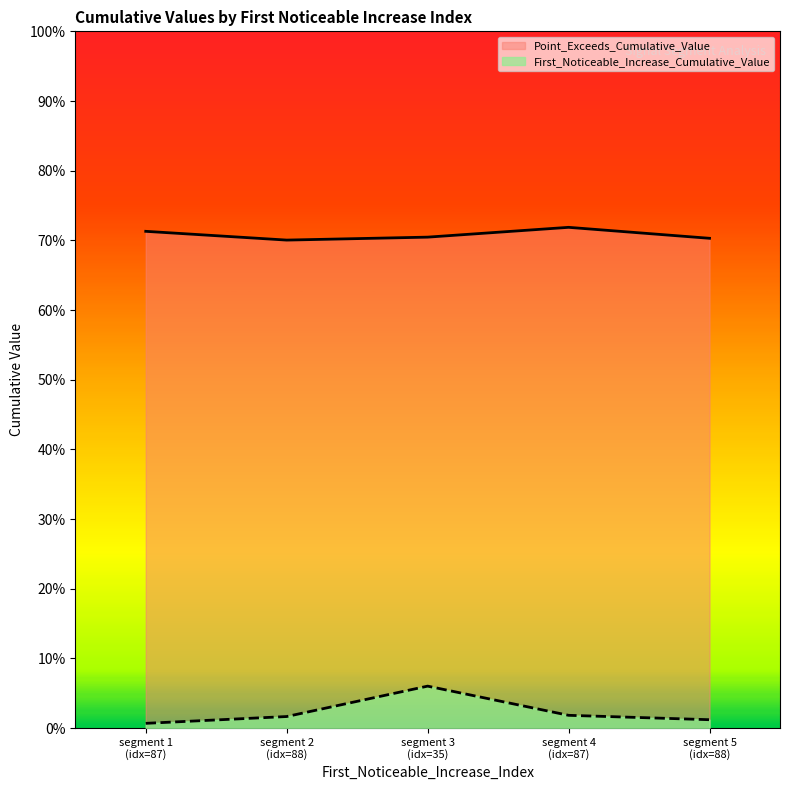

Reading left to right, list all the values displayed in this chart.

First_Noticeable_Increase_Cumulative_Value: 0.0	0.0	0.1	0.0	0.0
Point_Exceeds_Cumulative_Value: 0.7	0.7	0.7	0.7	0.7